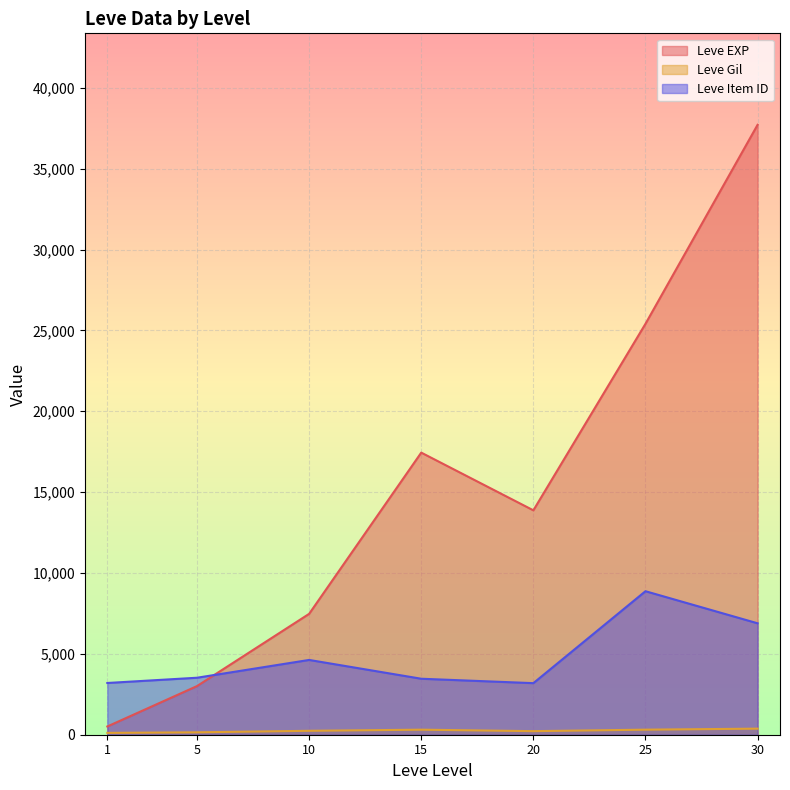

After their last crossing, which series has the higher values: Leve Item ID or Leve EXP?

Leve EXP